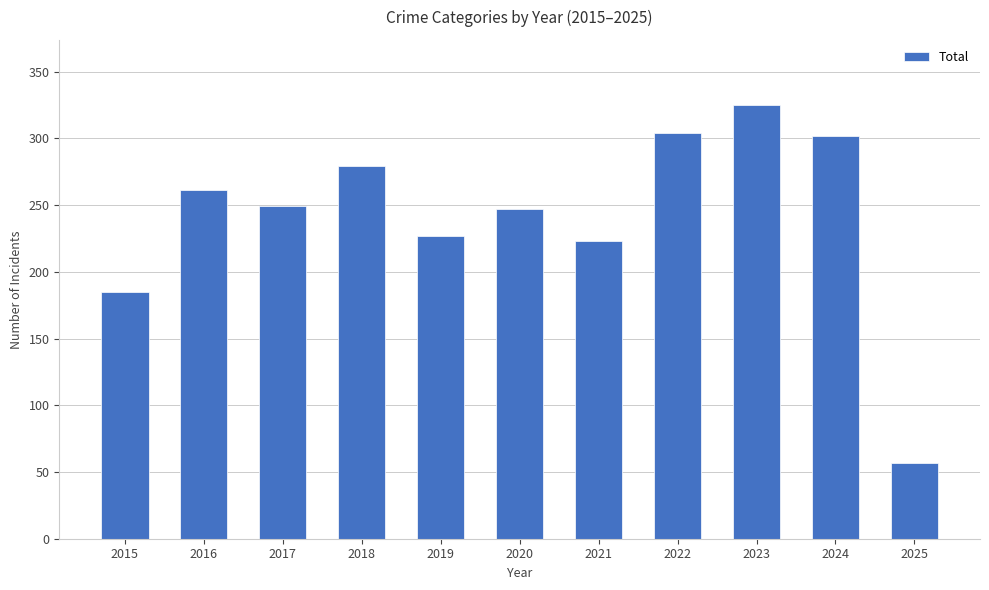

What is the greatest value displayed?

325